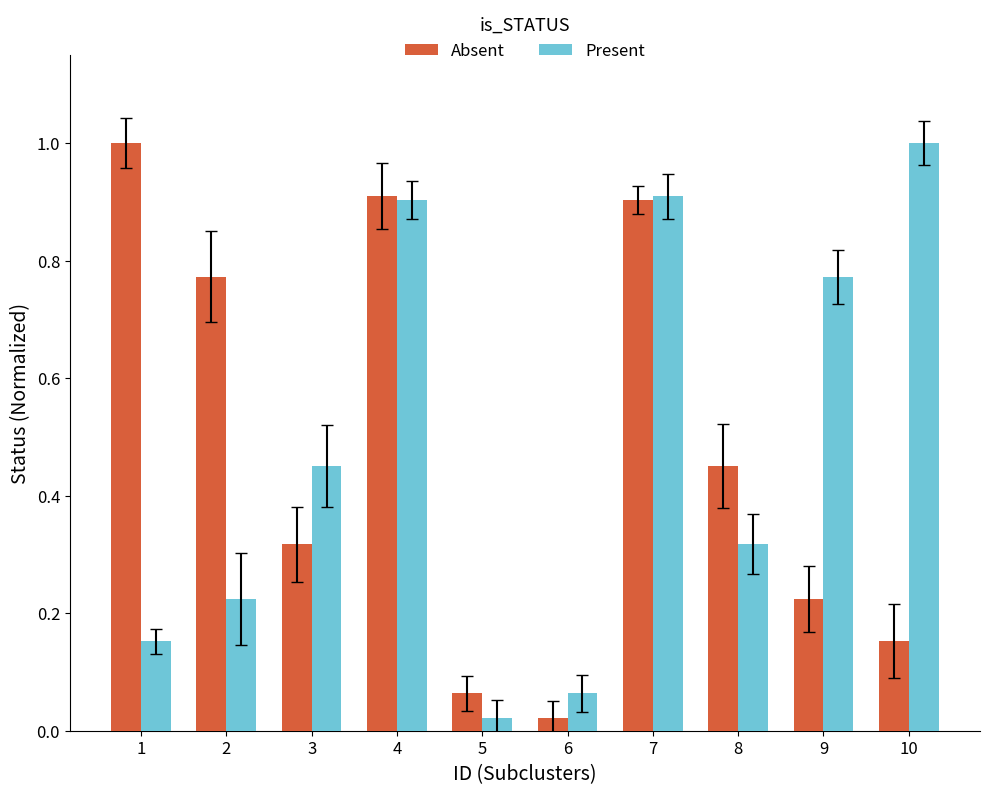

What is the highest value of the Present series?

1.0